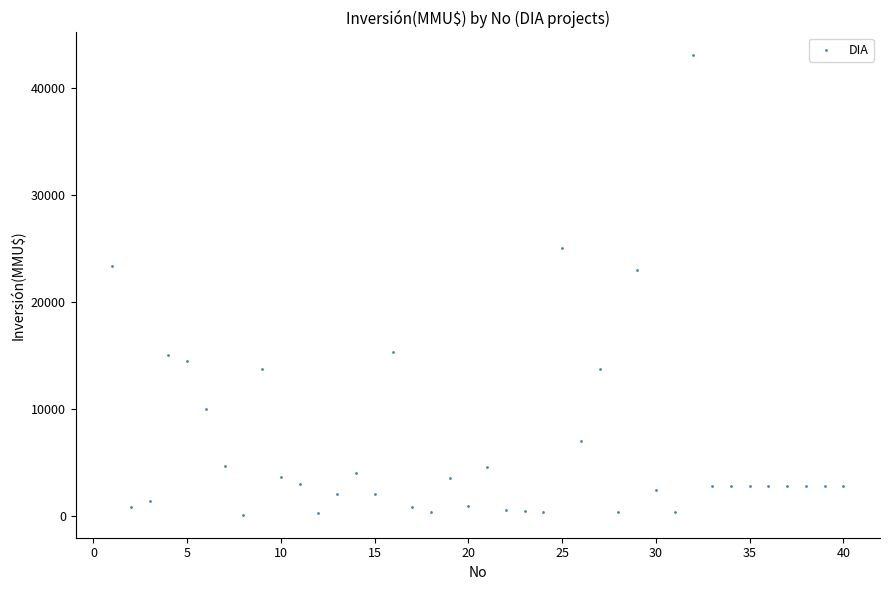

What is the range of X values (max minus min)?

39